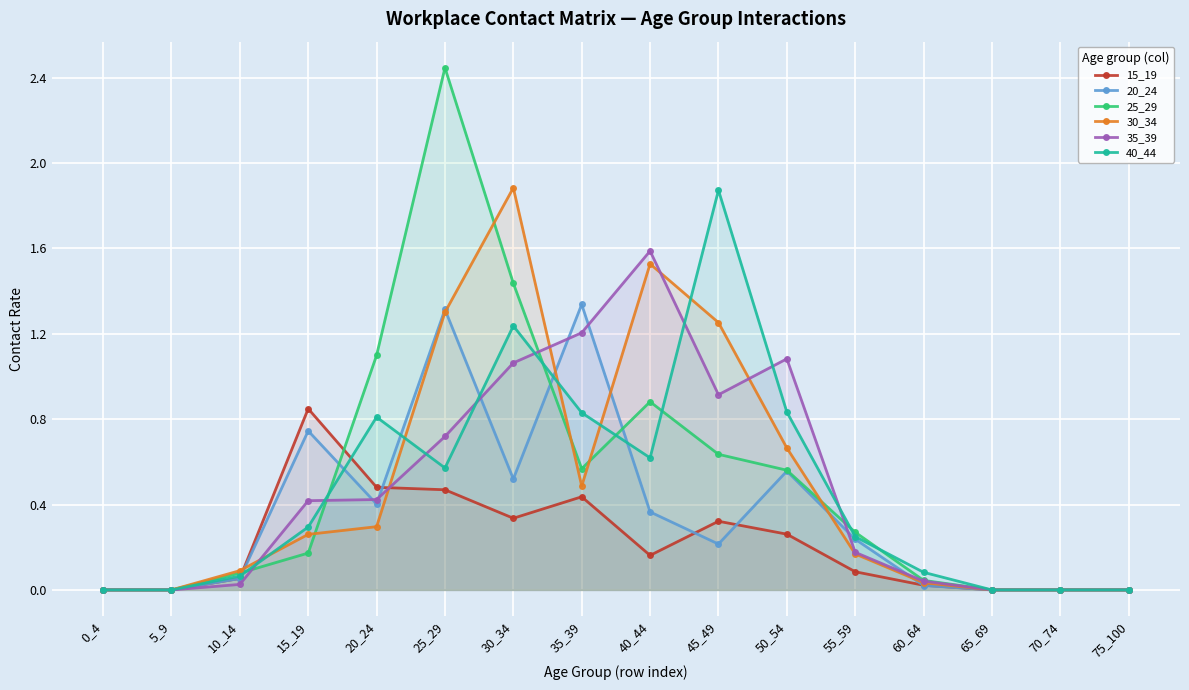

How many values in the 35_39 series exceed 0?

11